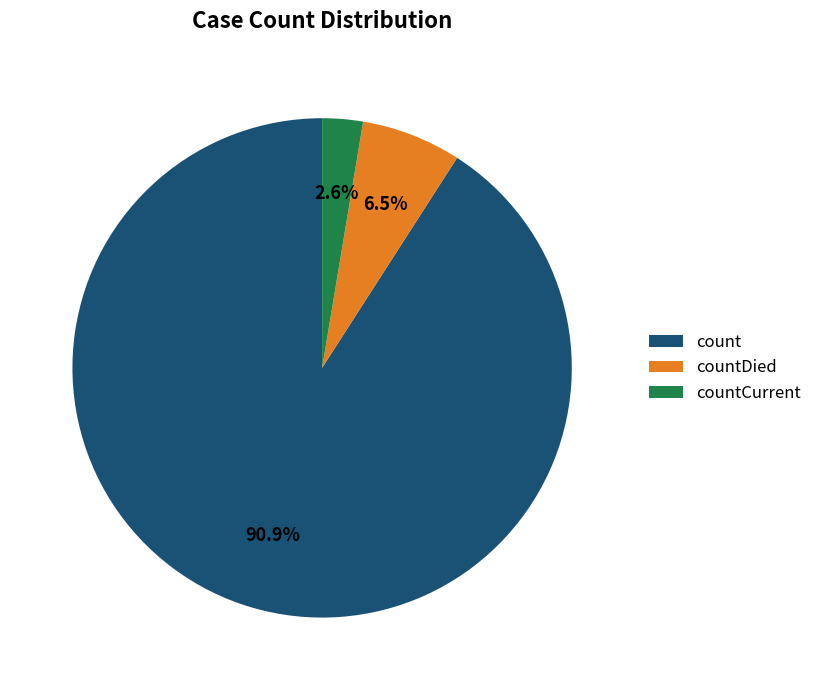

Which slice represents more than half of the pie?

count